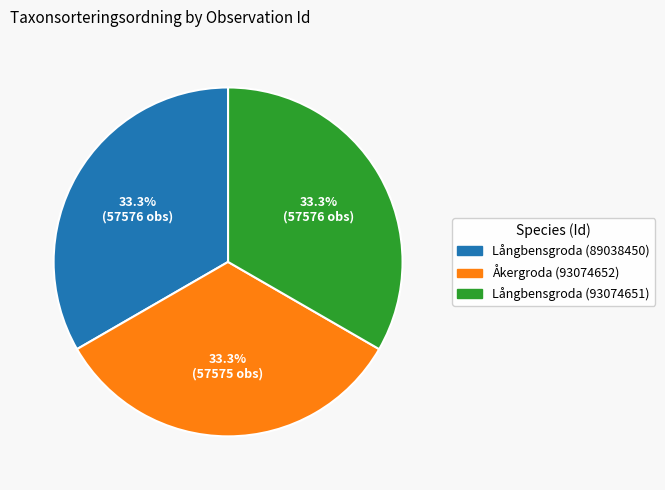

True or false: Långbensgroda (89038450) accounts for 26% of the total.

False